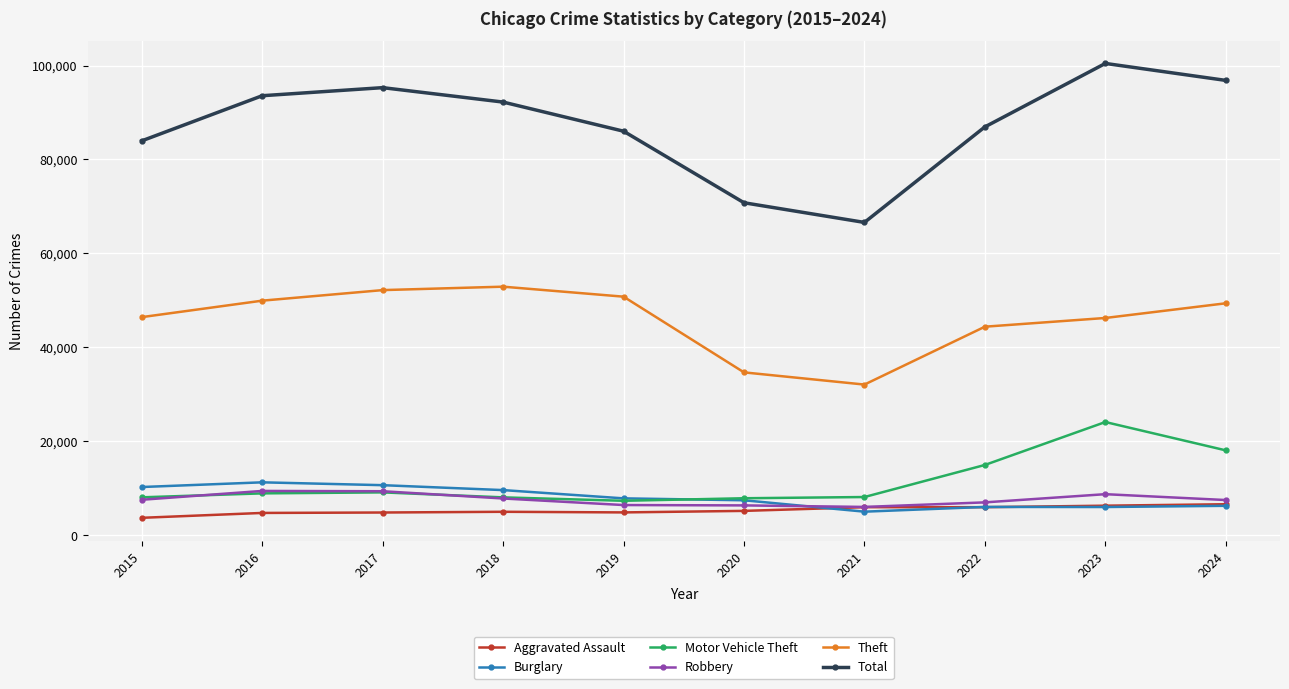

The Burglary series shows 4998 at 2021. True or false?

True